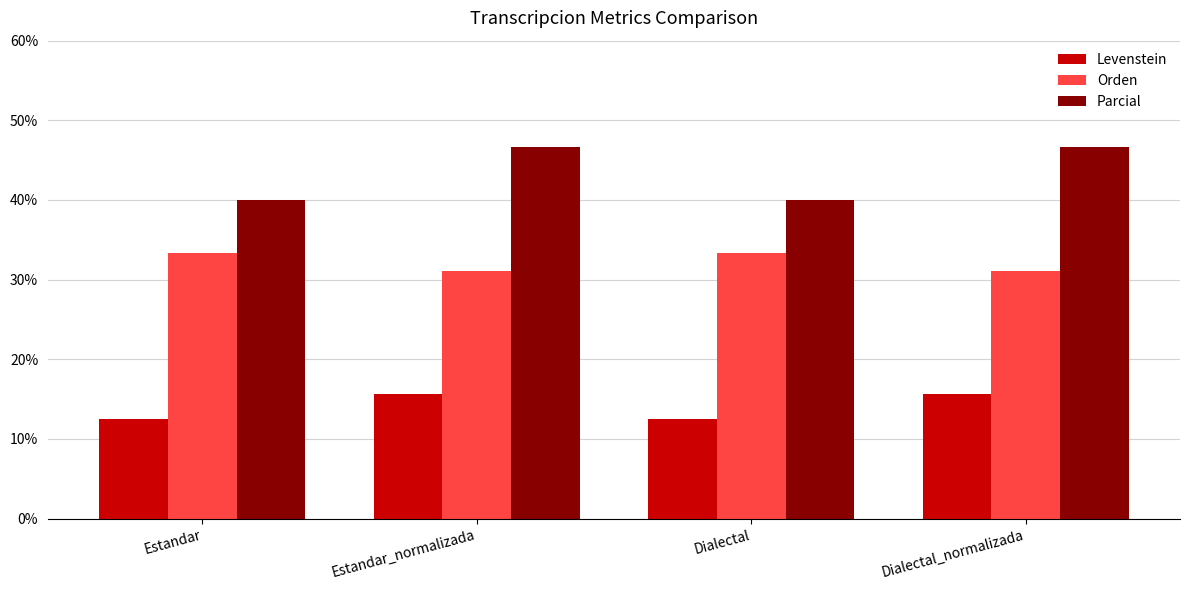

What is the label of the 1st bar from the right?

Dialectal_normalizada